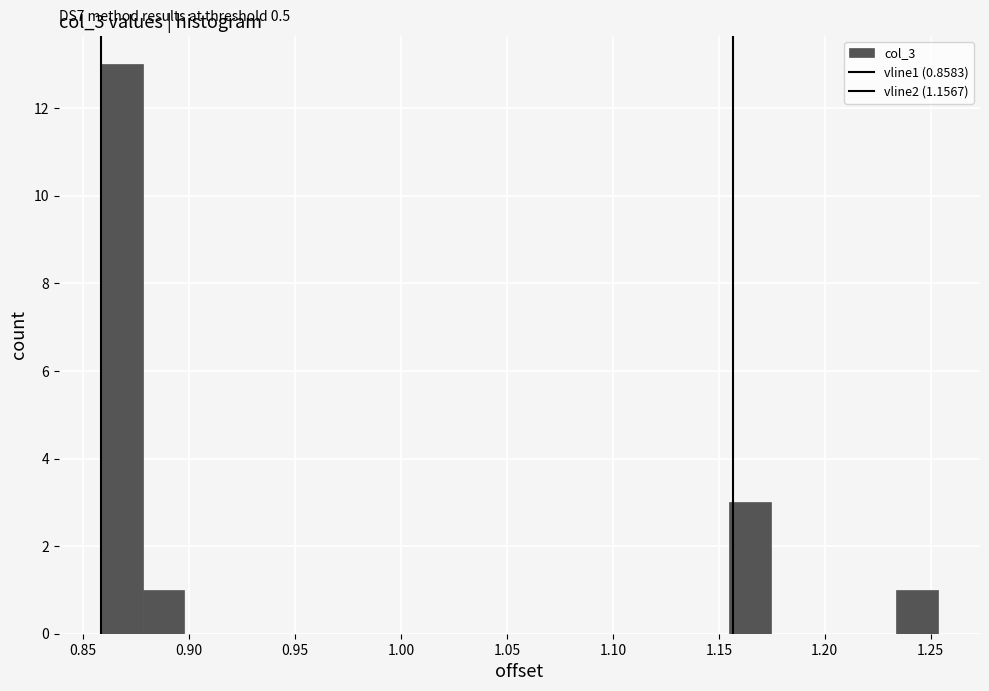

Read against the x-axis, roughly where is the centre of the tallest bar?

0.870